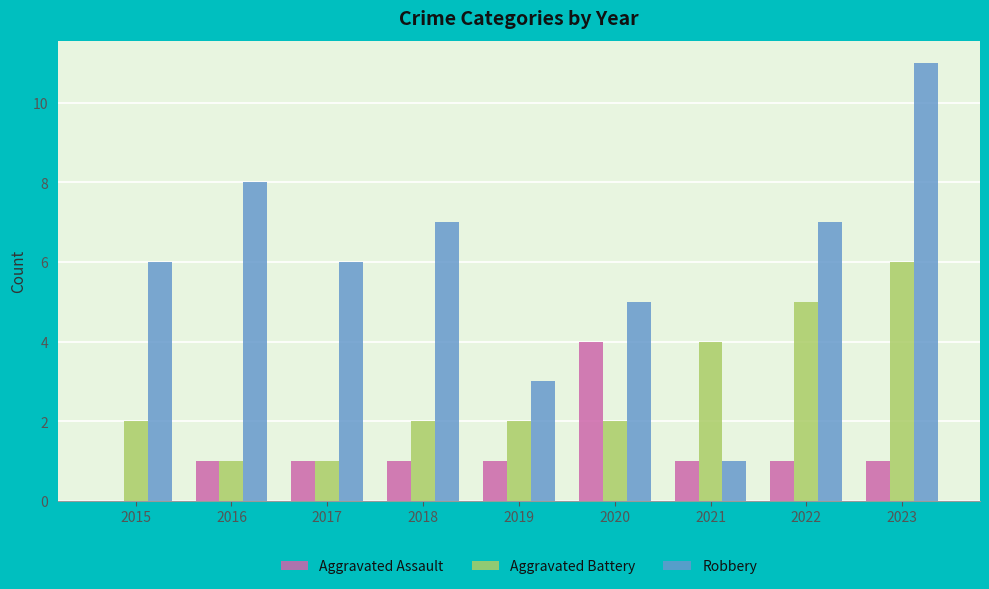

The Aggravated Battery series shows 1 at 2016. True or false?

True